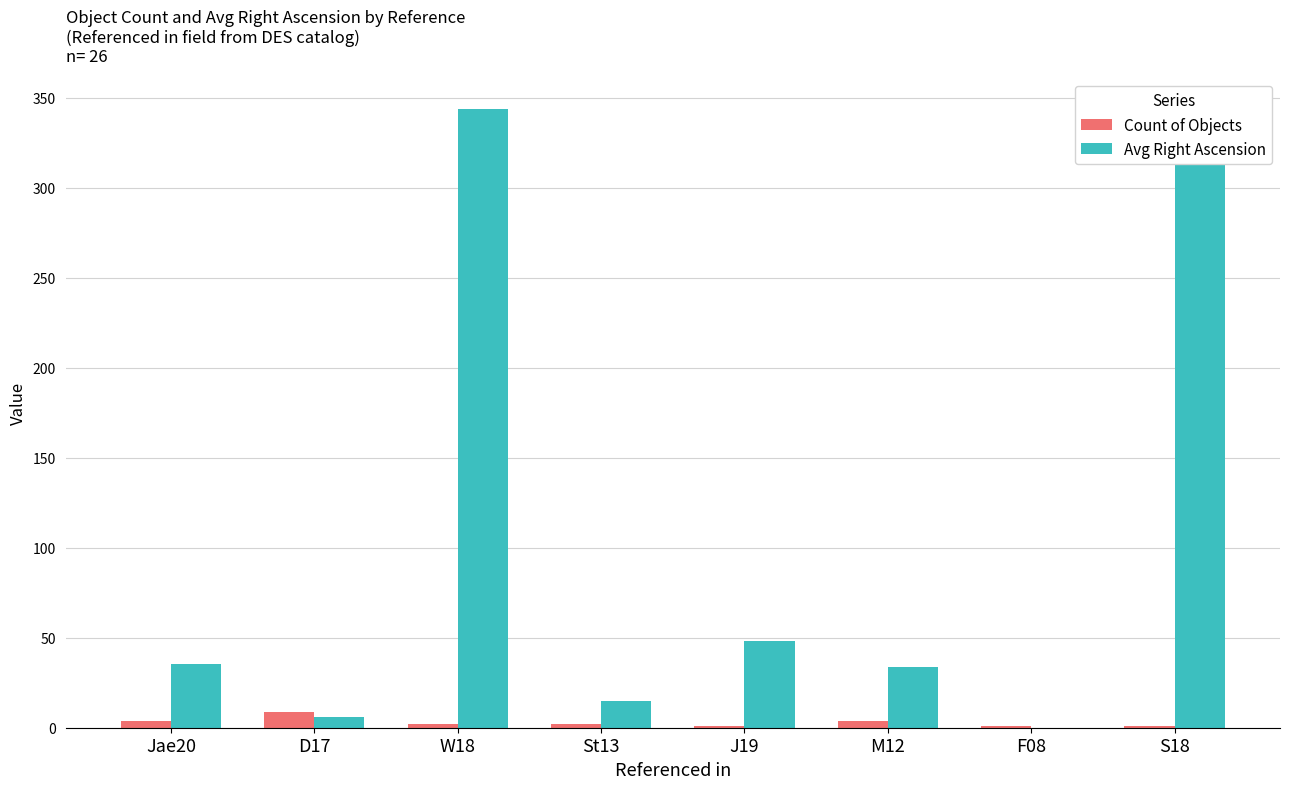

What is the total value across all series at W18?

345.8